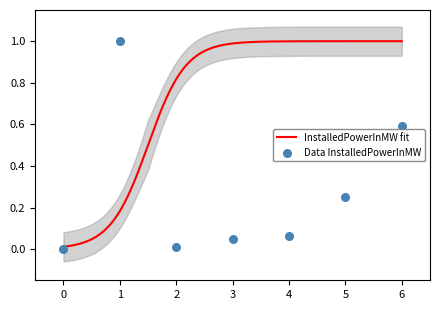

Between 4 and 2, which is larger?

4